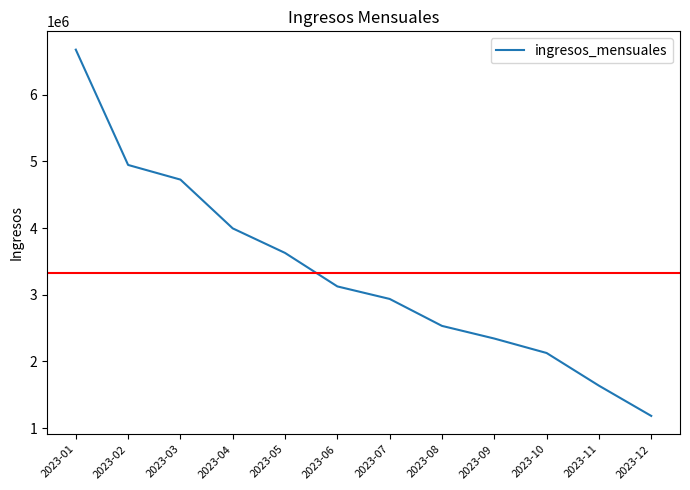

What value does the data have at 2023-08?

2533350.5